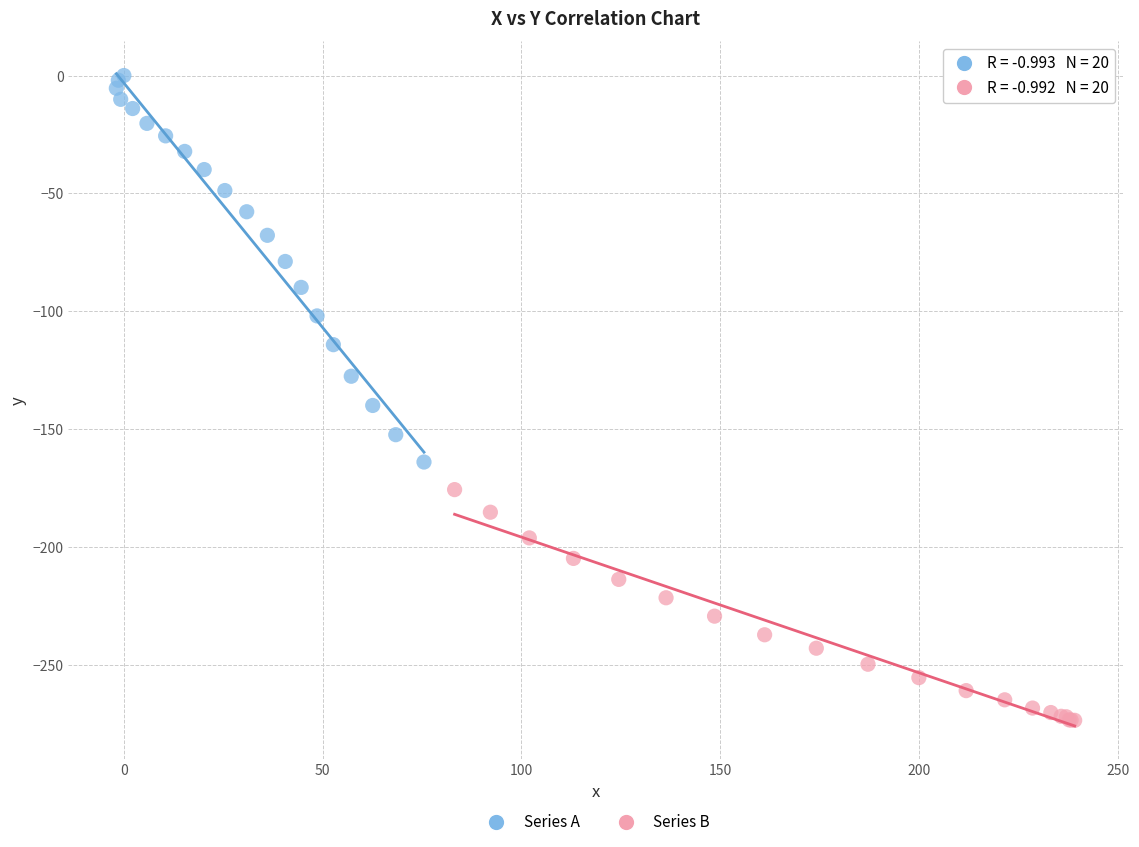

Which series contains the highest Y value?

Series A